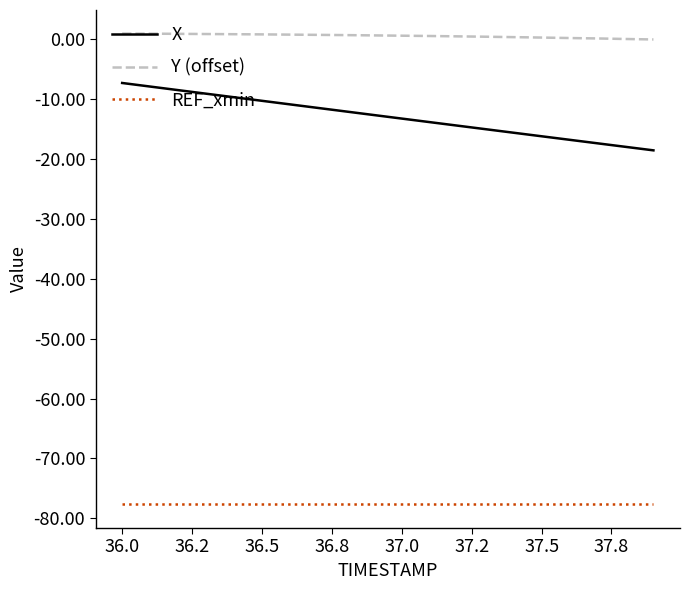

True or false: Y (offset) and X intersect in this chart.

False